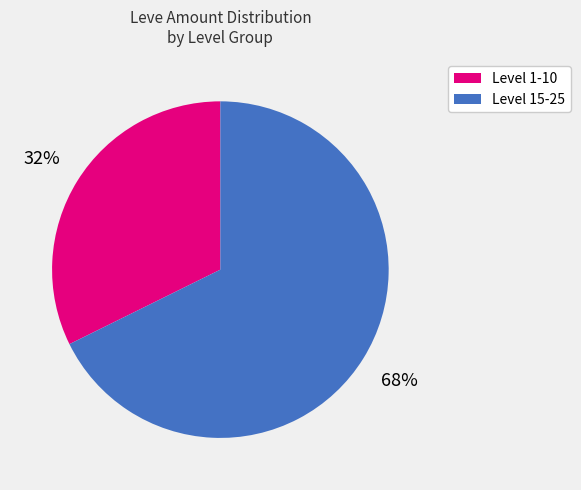

Do Level 1-10 and Level 15-25 together represent more than half of the pie?

Yes